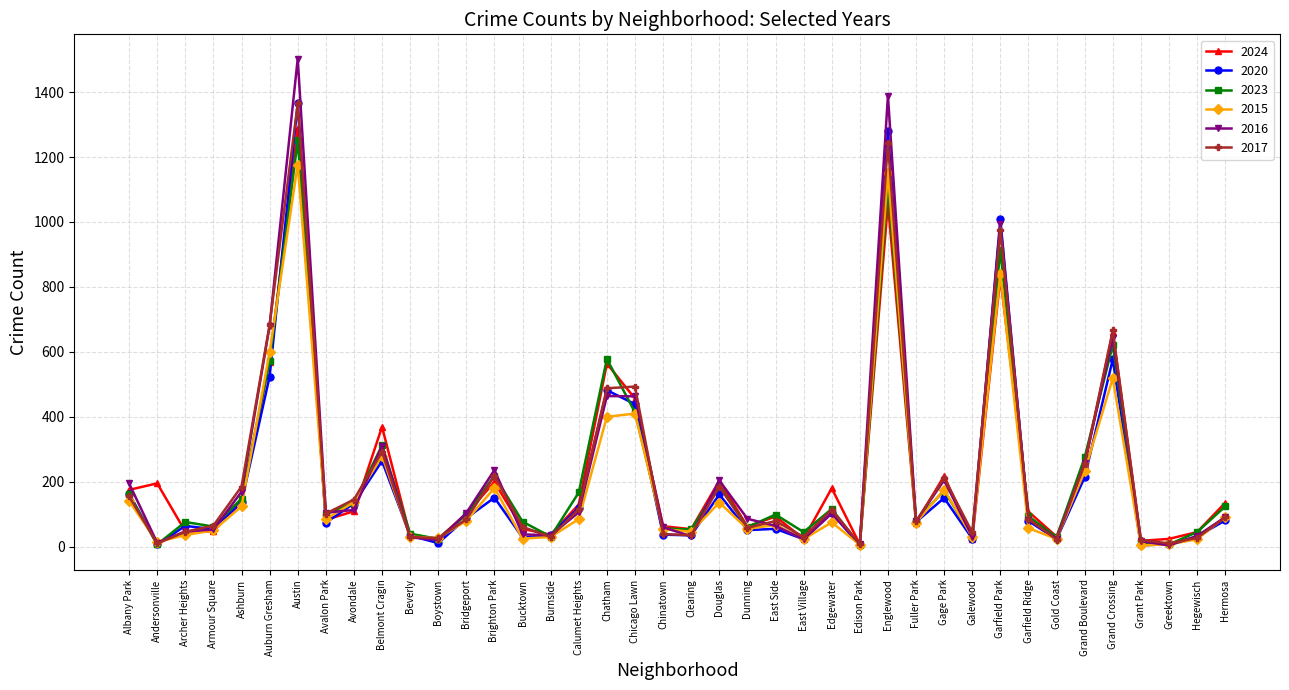

At which category does 2020 reach its first local valley?

Andersonville